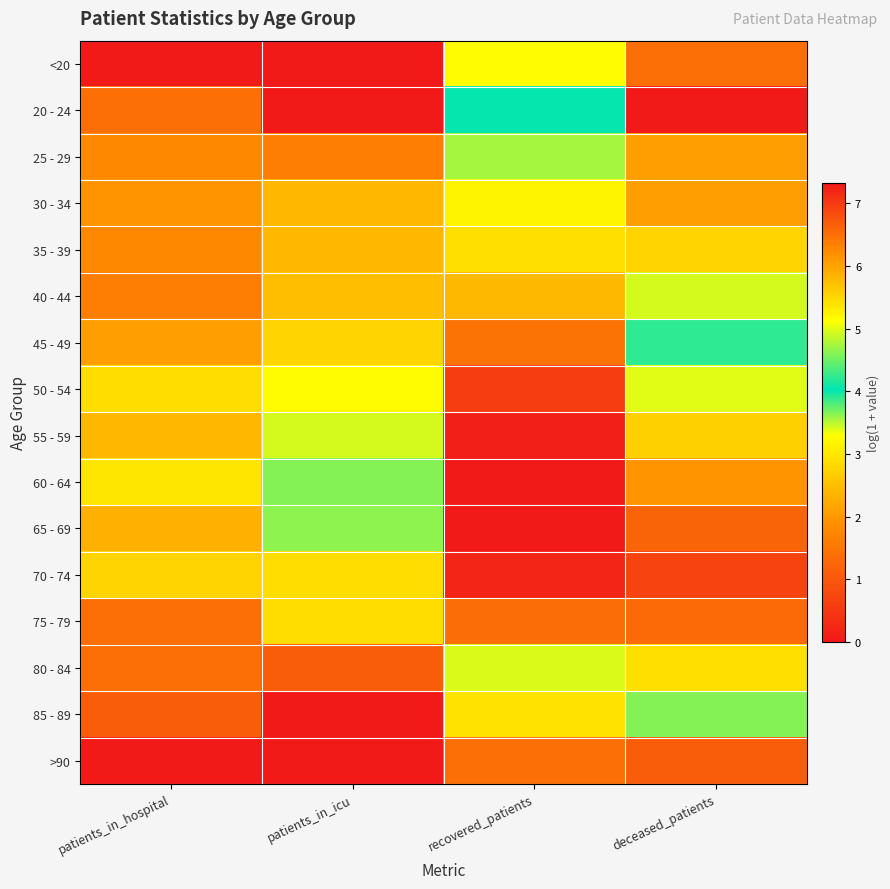

Reading left to right, transcribe all the data shown in this chart.

<20: patients_in_hospital=0.0	patients_in_icu=0.0	recovered_patients=3.3	deceased_patients=1.4
20 - 24: patients_in_hospital=1.4	patients_in_icu=0.0	recovered_patients=4.0	deceased_patients=0.0
25 - 29: patients_in_hospital=1.8	patients_in_icu=1.6	recovered_patients=4.7	deceased_patients=2.1
30 - 34: patients_in_hospital=1.9	patients_in_icu=2.4	recovered_patients=5.2	deceased_patients=2.1
35 - 39: patients_in_hospital=1.8	patients_in_icu=2.4	recovered_patients=5.4	deceased_patients=2.8
40 - 44: patients_in_hospital=1.6	patients_in_icu=2.5	recovered_patients=5.8	deceased_patients=3.4
45 - 49: patients_in_hospital=2.1	patients_in_icu=2.8	recovered_patients=6.5	deceased_patients=4.2
50 - 54: patients_in_hospital=2.9	patients_in_icu=3.3	recovered_patients=7.0	deceased_patients=5.0
55 - 59: patients_in_hospital=2.4	patients_in_icu=3.4	recovered_patients=7.3	deceased_patients=5.6
60 - 64: patients_in_hospital=3.0	patients_in_icu=3.6	recovered_patients=7.3	deceased_patients=6.1
65 - 69: patients_in_hospital=2.3	patients_in_icu=3.6	recovered_patients=7.3	deceased_patients=6.6
70 - 74: patients_in_hospital=2.8	patients_in_icu=2.9	recovered_patients=7.2	deceased_patients=6.9
75 - 79: patients_in_hospital=1.4	patients_in_icu=2.9	recovered_patients=6.5	deceased_patients=6.6
80 - 84: patients_in_hospital=1.4	patients_in_icu=1.1	recovered_patients=5.0	deceased_patients=5.4
85 - 89: patients_in_hospital=1.1	patients_in_icu=0.0	recovered_patients=2.9	deceased_patients=3.7
>90: patients_in_hospital=0.0	patients_in_icu=0.0	recovered_patients=1.4	deceased_patients=1.1